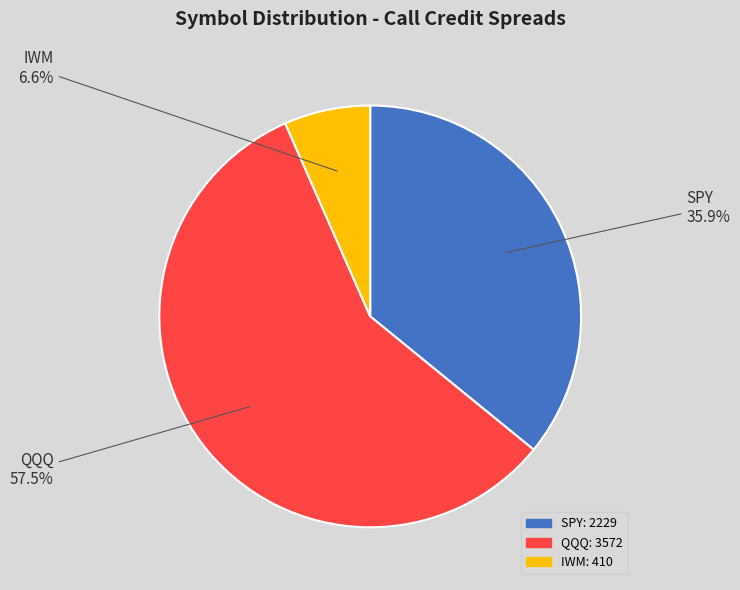

How many segments does this pie chart have?

3